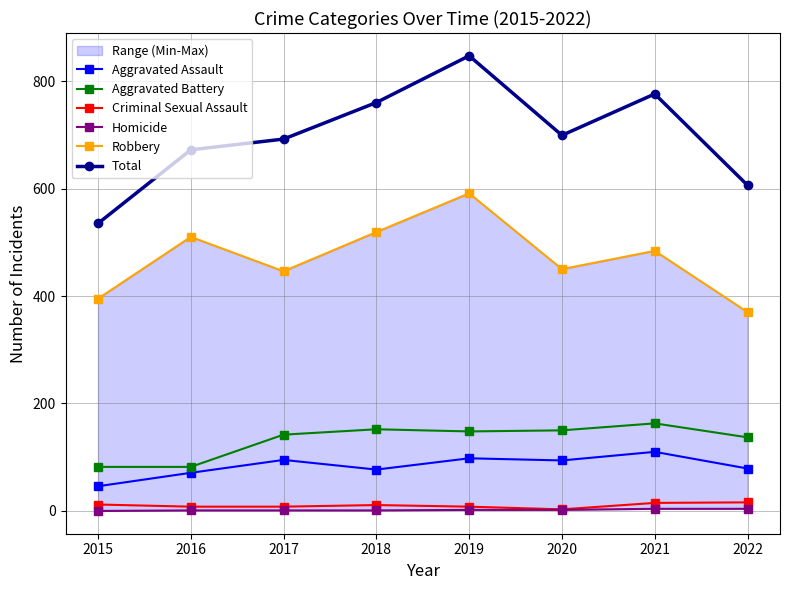

True or false: Aggravated Assault and Homicide cross at least once.

False